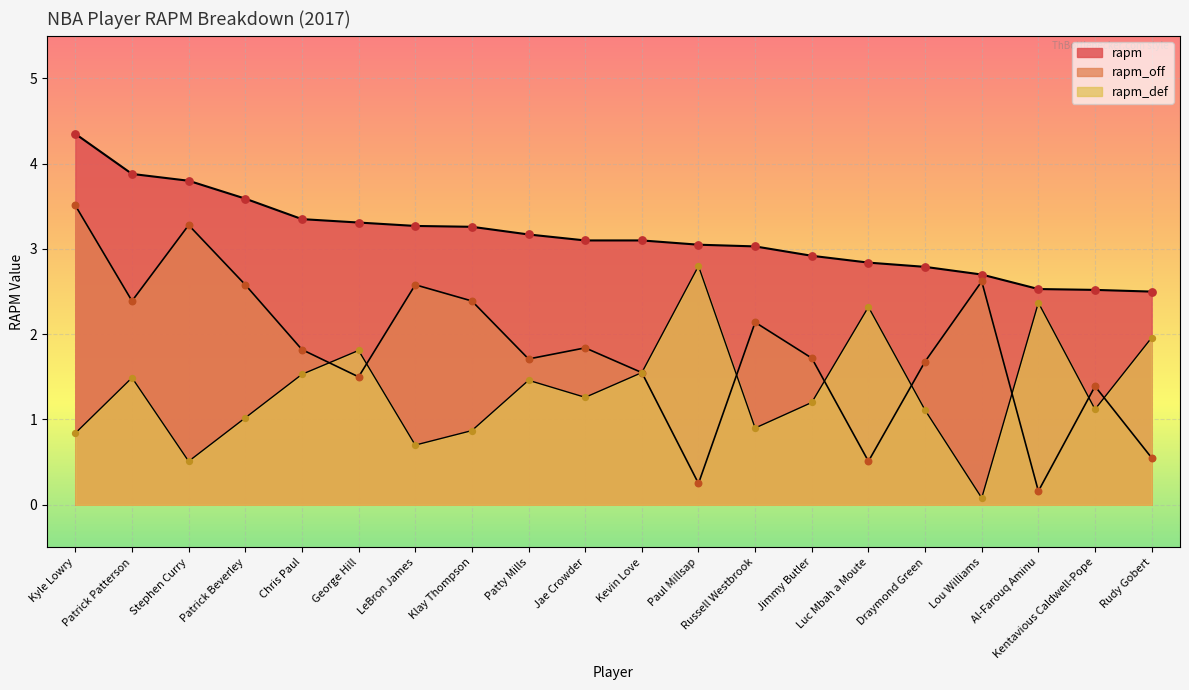

Which series reaches the minimum Y coordinate?

rapm_def